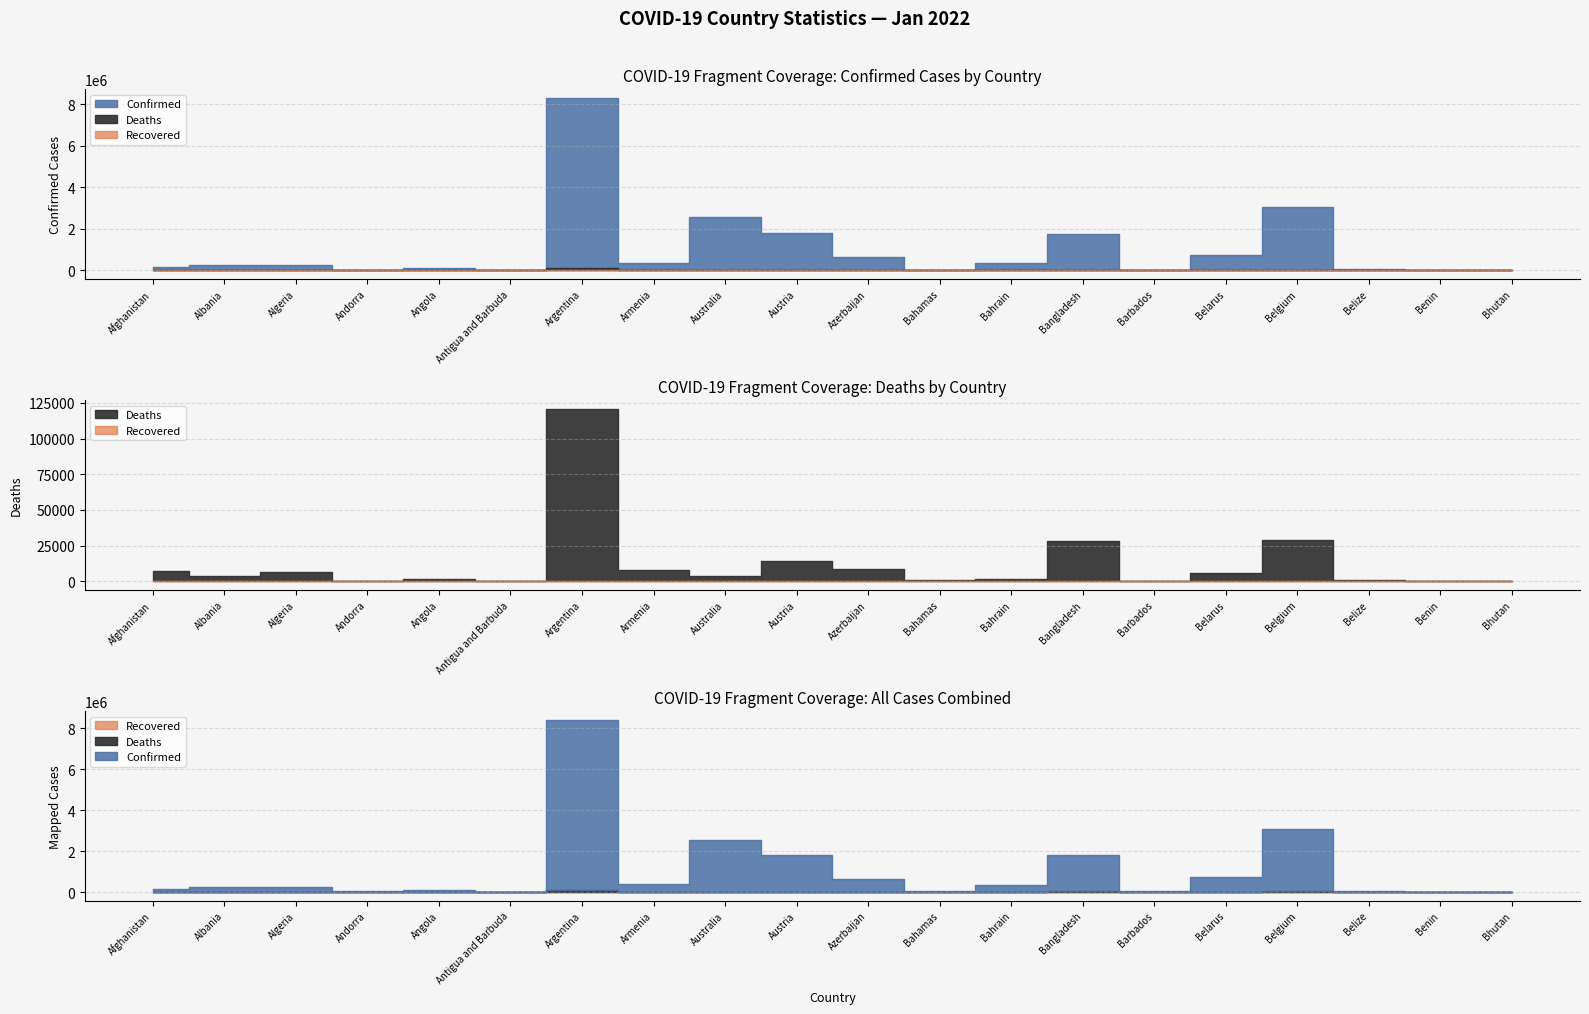

At which label does Deaths first exceed 3704?

Afghanistan